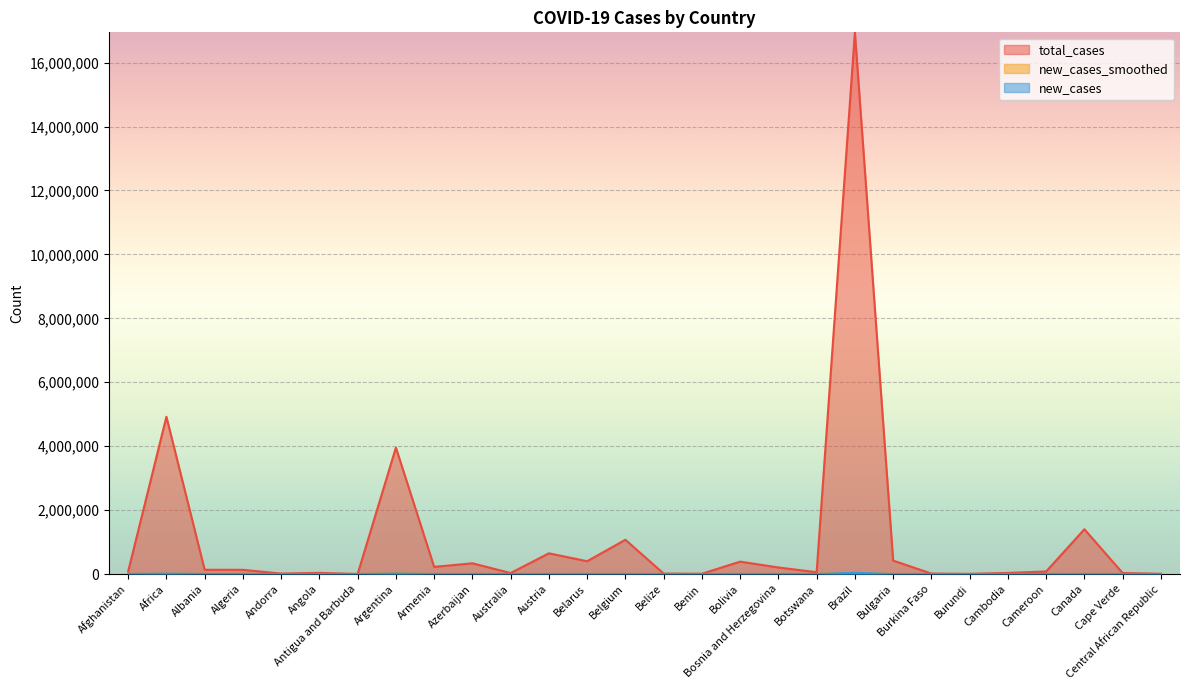

Rank the series at Angola from highest to lowest value.

total_cases, new_cases_smoothed, new_cases